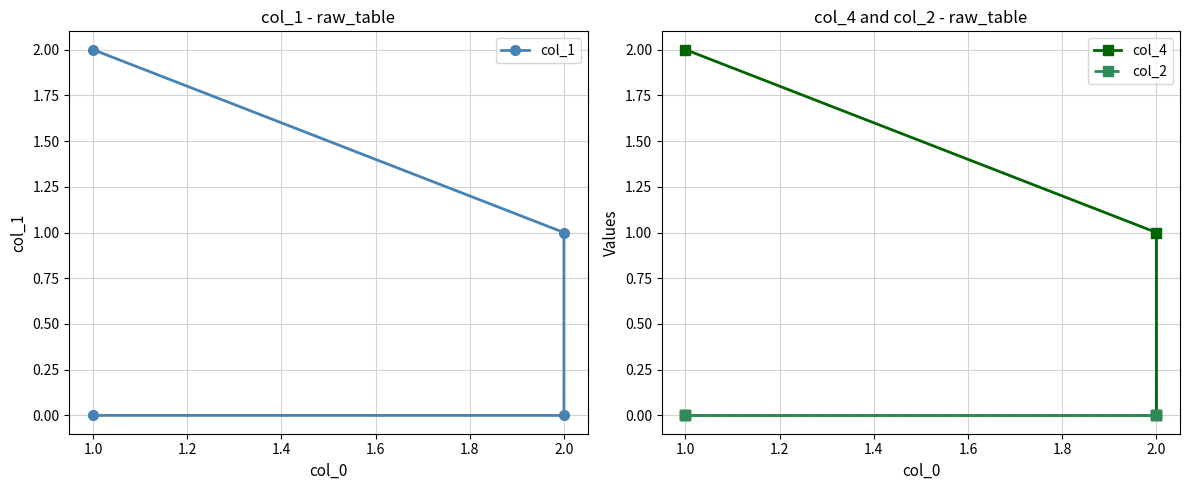

List the series in order of their peak value, highest first.

col_1, col_4, col_2